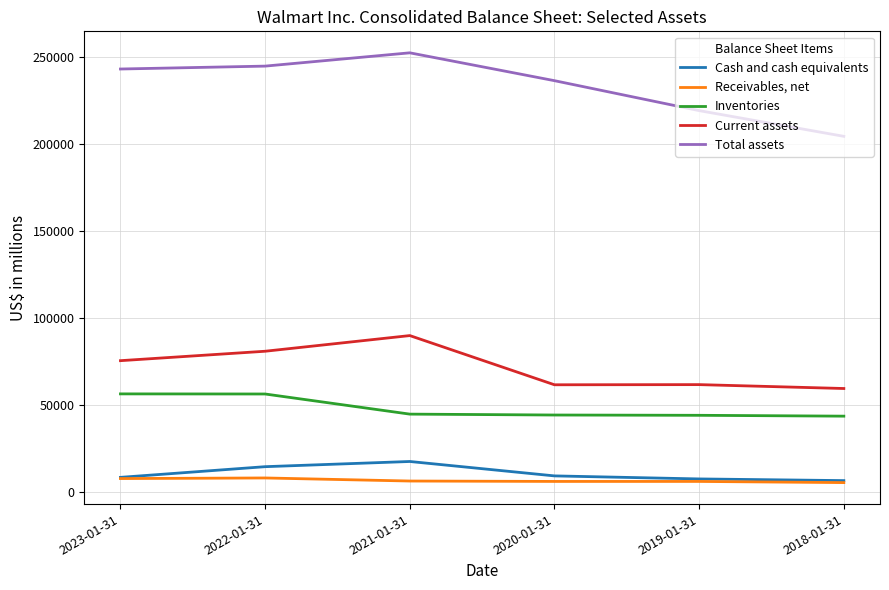

Rank the series by their maximum value, from lowest to highest.

Receivables, net, Cash and cash equivalents, Inventories, Current assets, Total assets